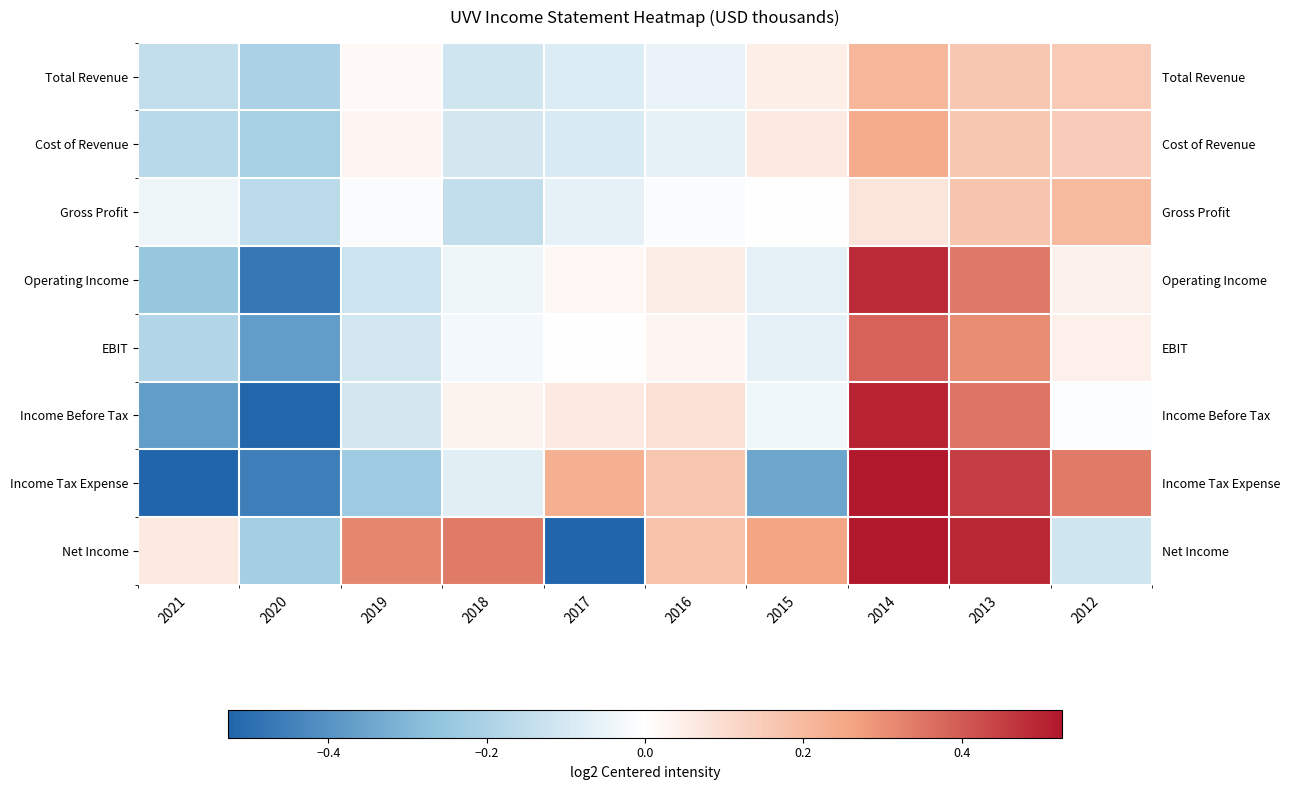

How many data points in EBIT are above 0?

4